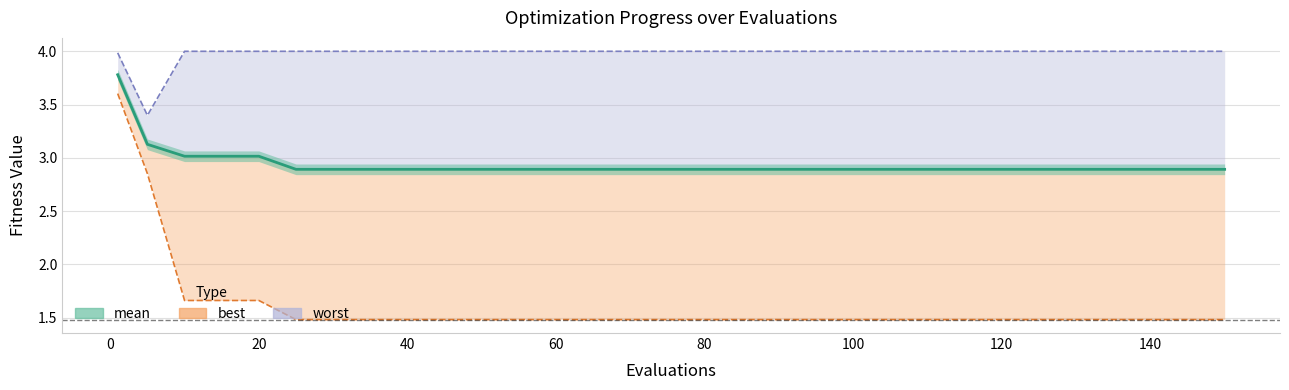

How many lines are shown in the chart?

3